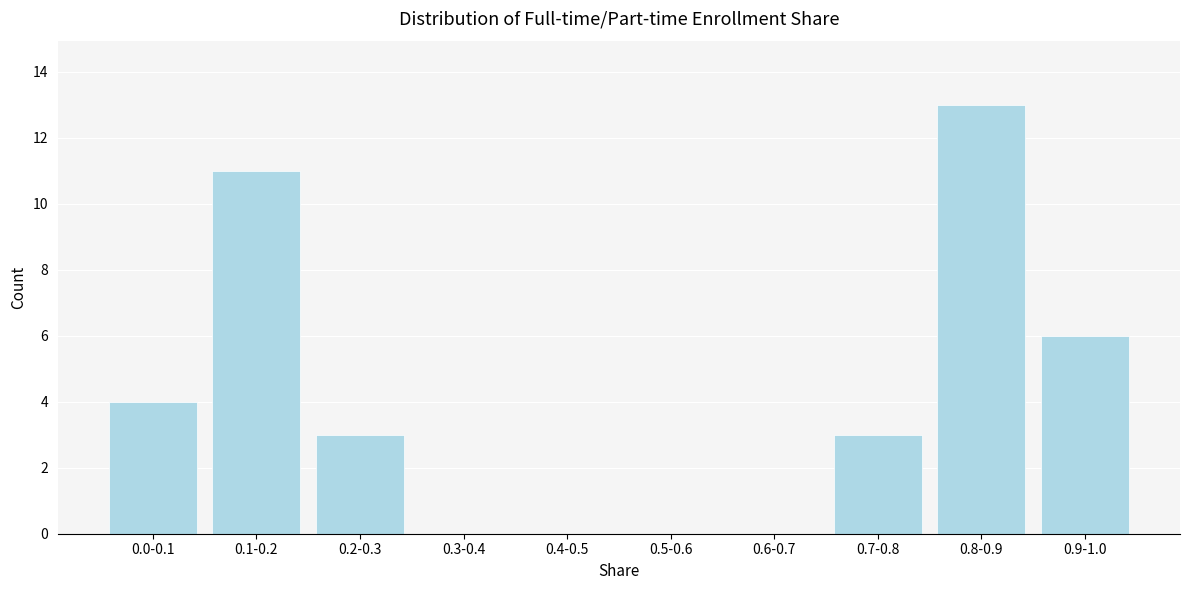

Reading right to left, what are all the values shown in this chart?

0.9-1.0=6	0.8-0.9=13	0.7-0.8=3	0.6-0.7=0	0.5-0.6=0	0.4-0.5=0	0.3-0.4=0	0.2-0.3=3	0.1-0.2=11	0.0-0.1=4